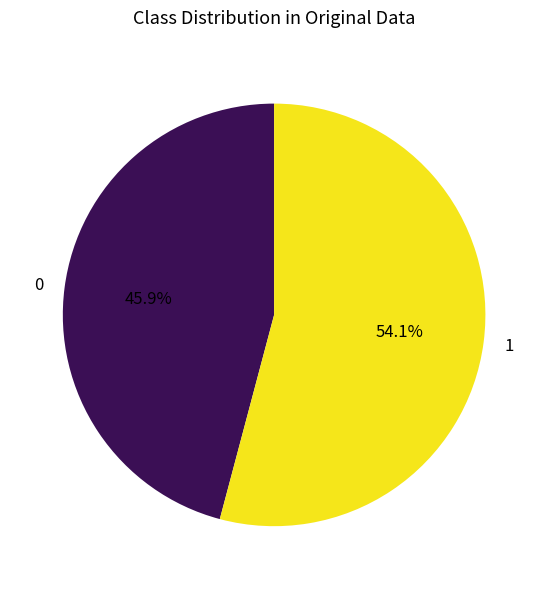

Does 0 represent more than half of the total?

No